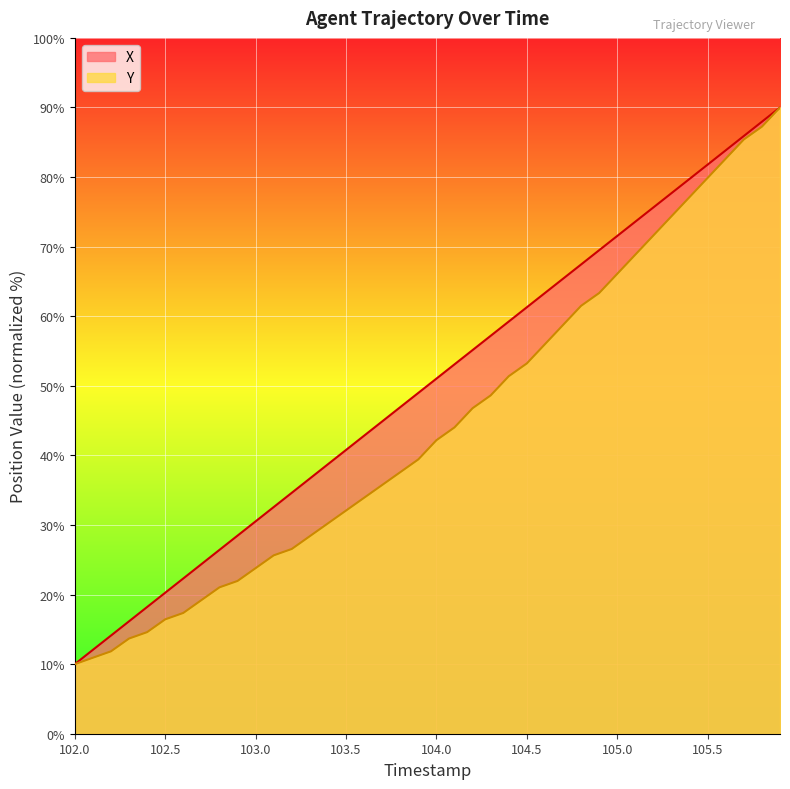

How many values in the X series are below 51?

20